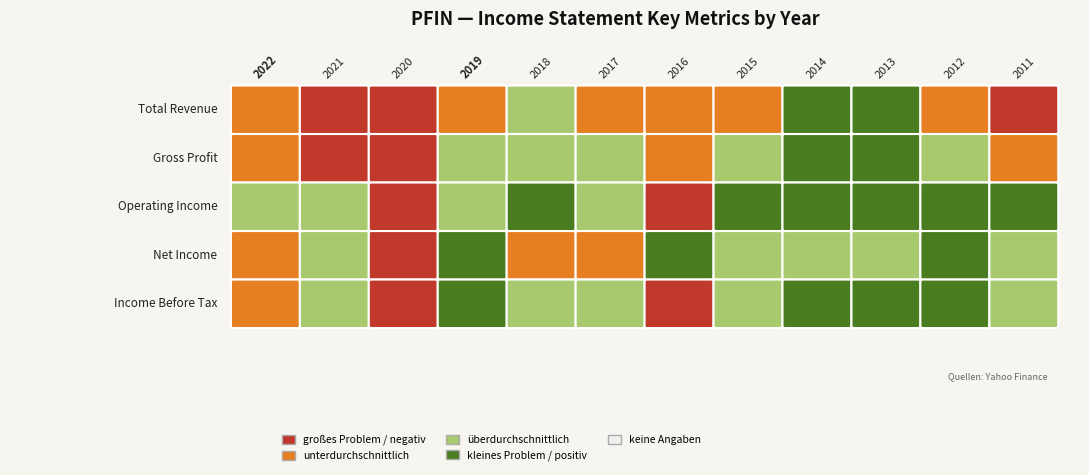

Between 2019 and 2013, which series saw the biggest shift?

Total Revenue